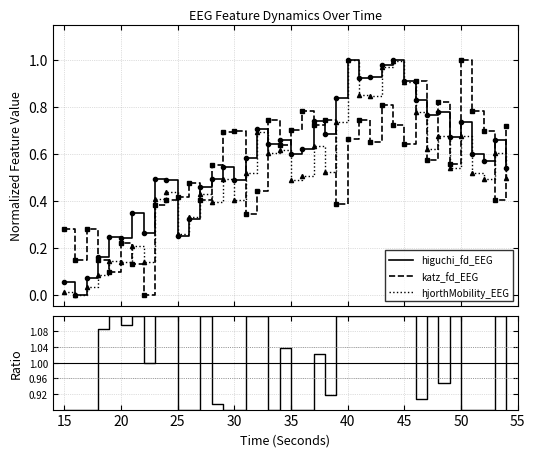

After their last crossing, which series has the higher values: hjorthMobility_EEG or katz_fd_EEG?

katz_fd_EEG